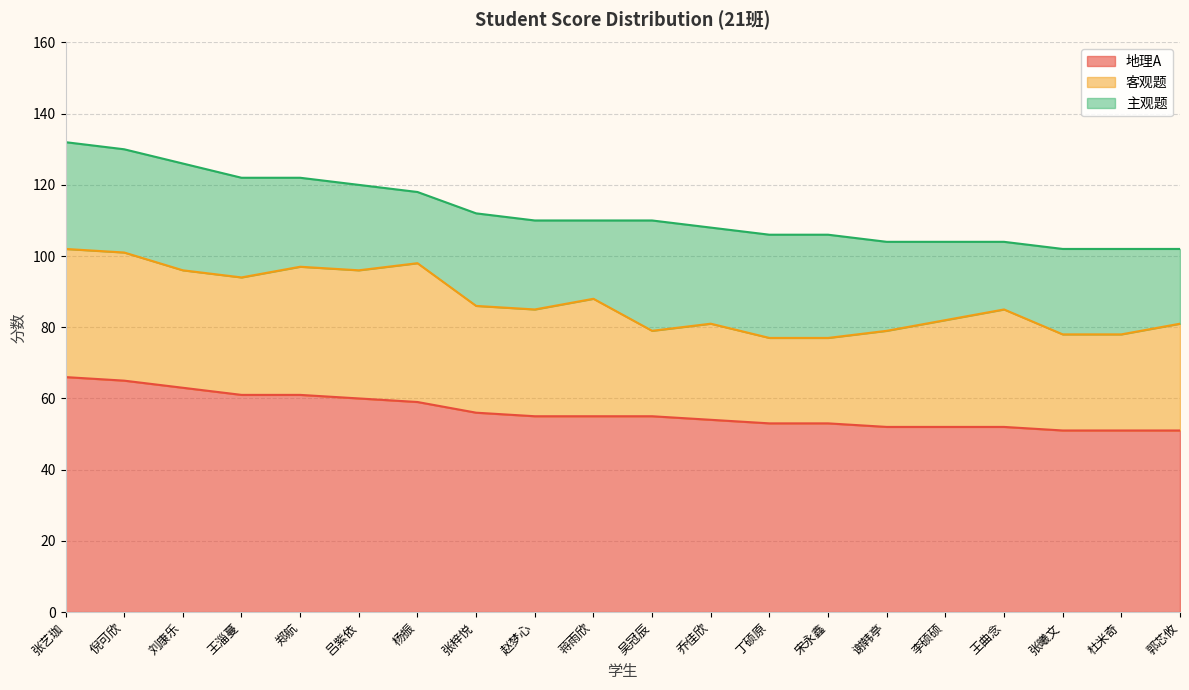

What position from the left is 王淄蔓?

4